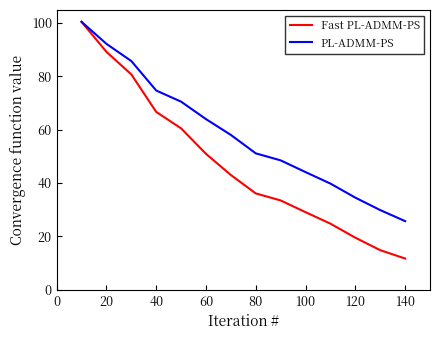

Which series has the widest spread of values?

Fast PL-ADMM-PS